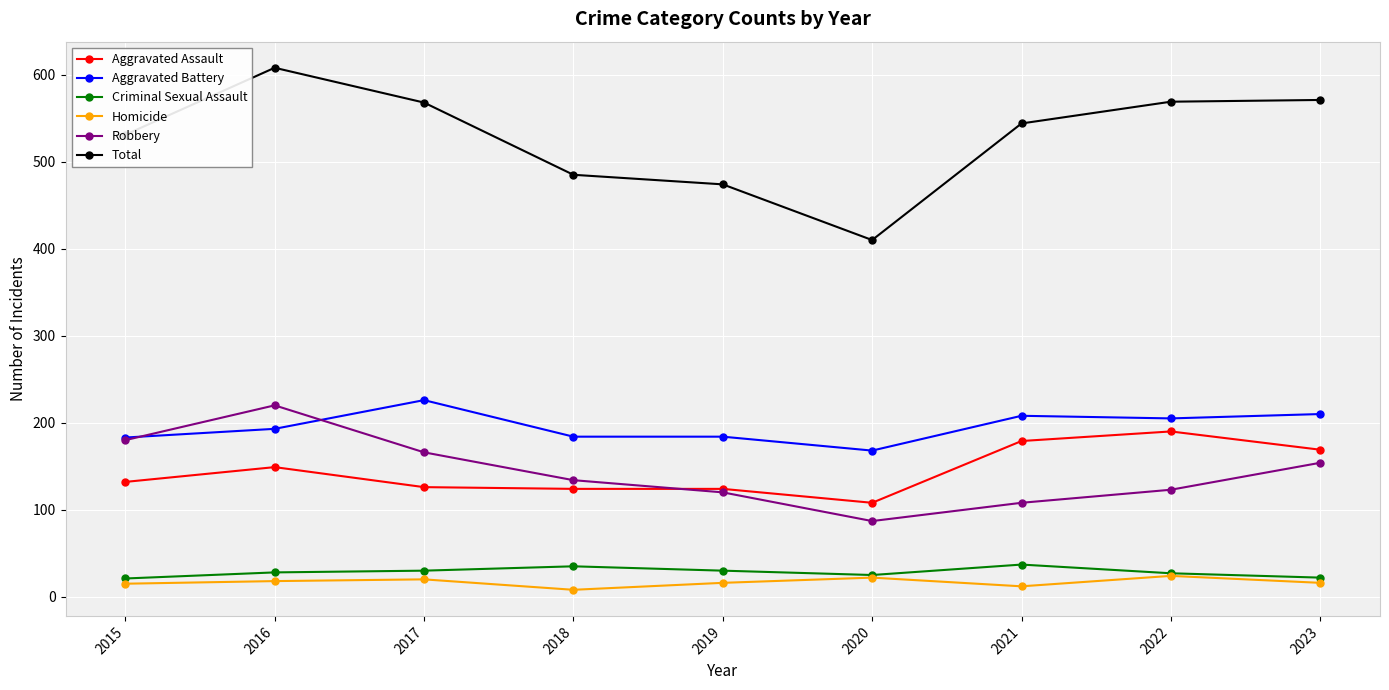

What value does the Aggravated Assault series have at 2018, to the nearest 10?

120